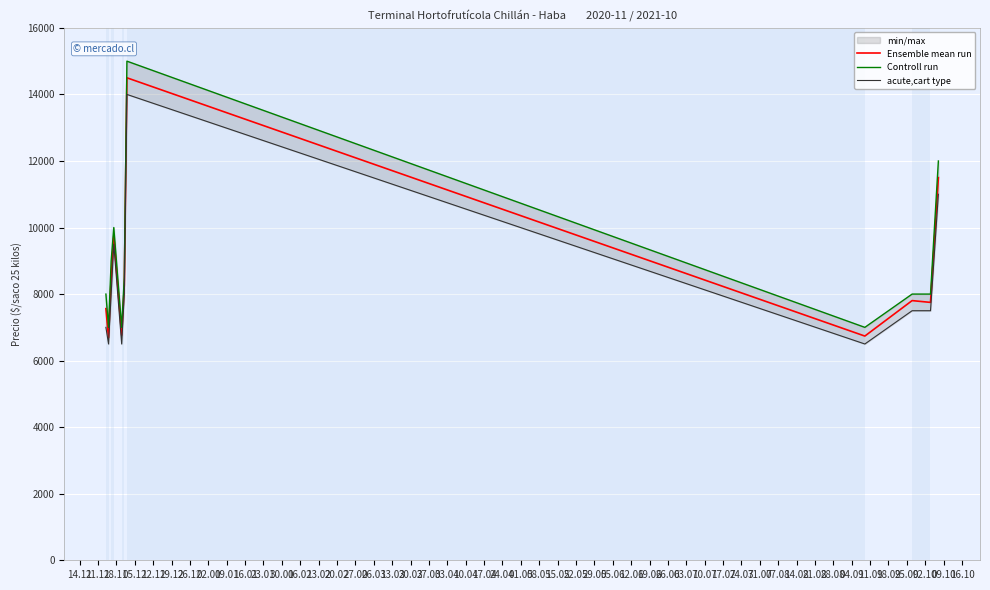

True or false: Controll run and Ensemble mean run intersect in this chart.

False